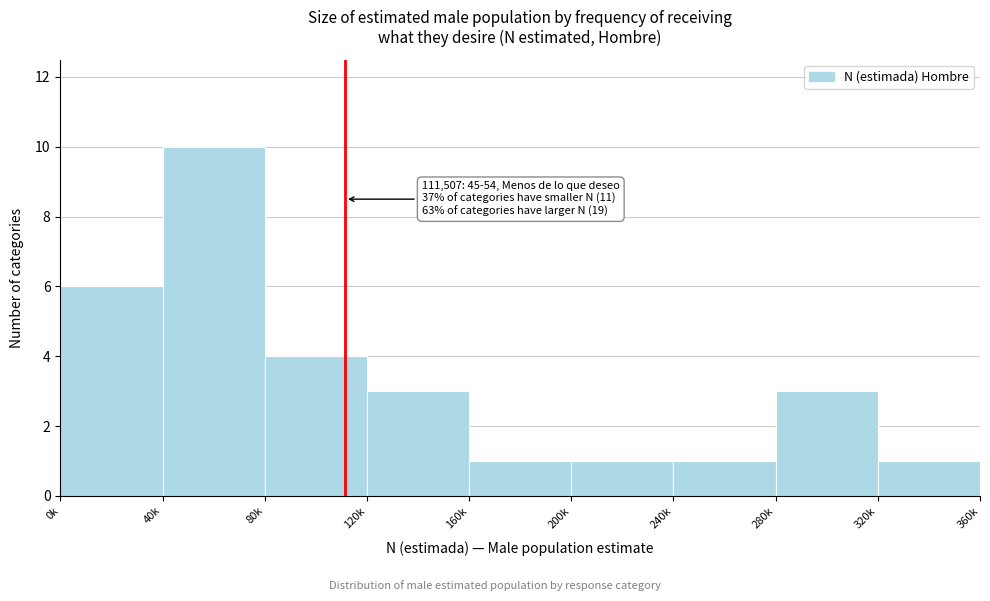

Reading left to right, list all the values displayed in this chart.

6	10	4	3	1	1	1	3	1